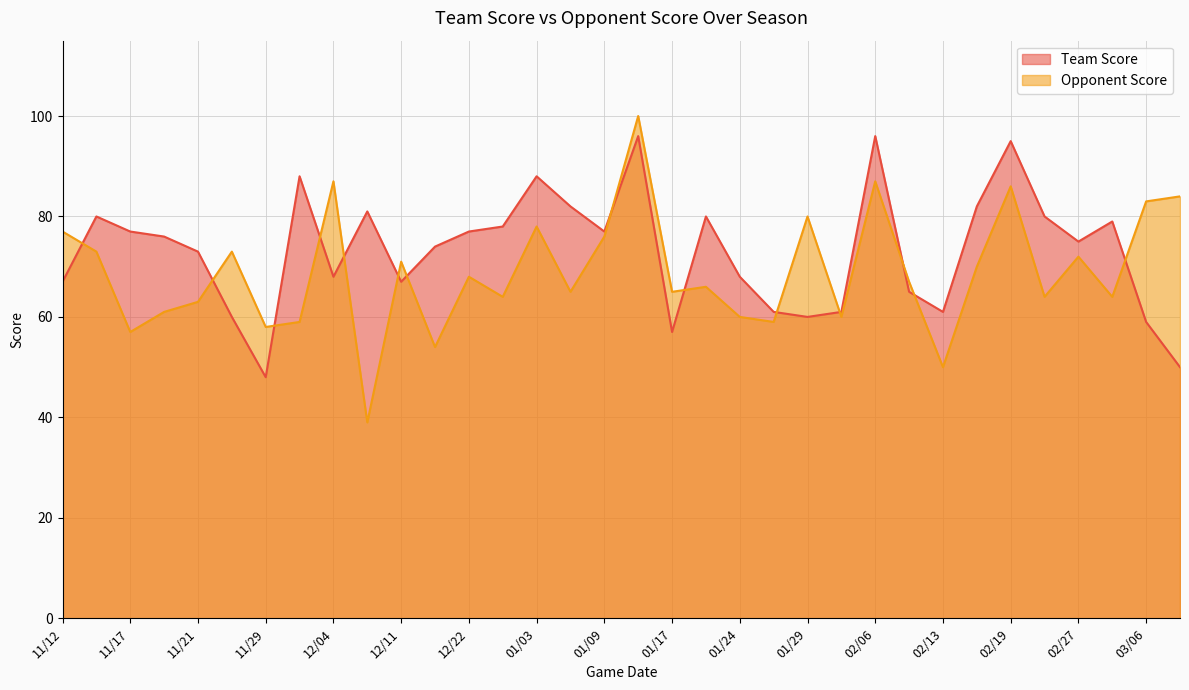

Which series has the largest total across all categories?

Team Score